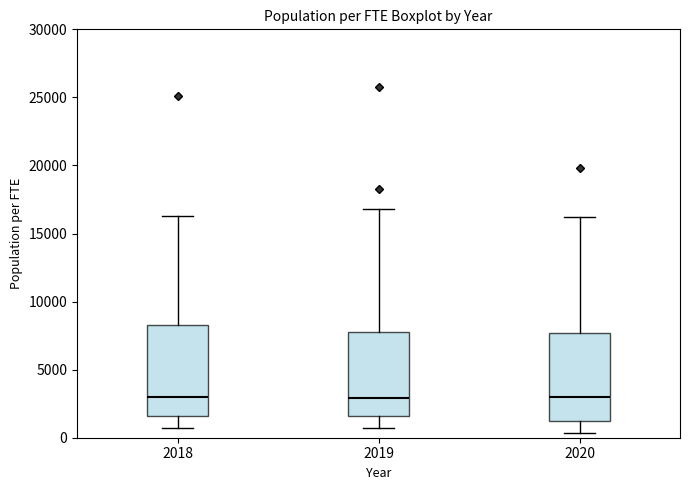

Where does the median line of the box at x = 2020 sit on the y-axis? The values are not printed on the chart, so give them approximately, as read against the axis.

3000